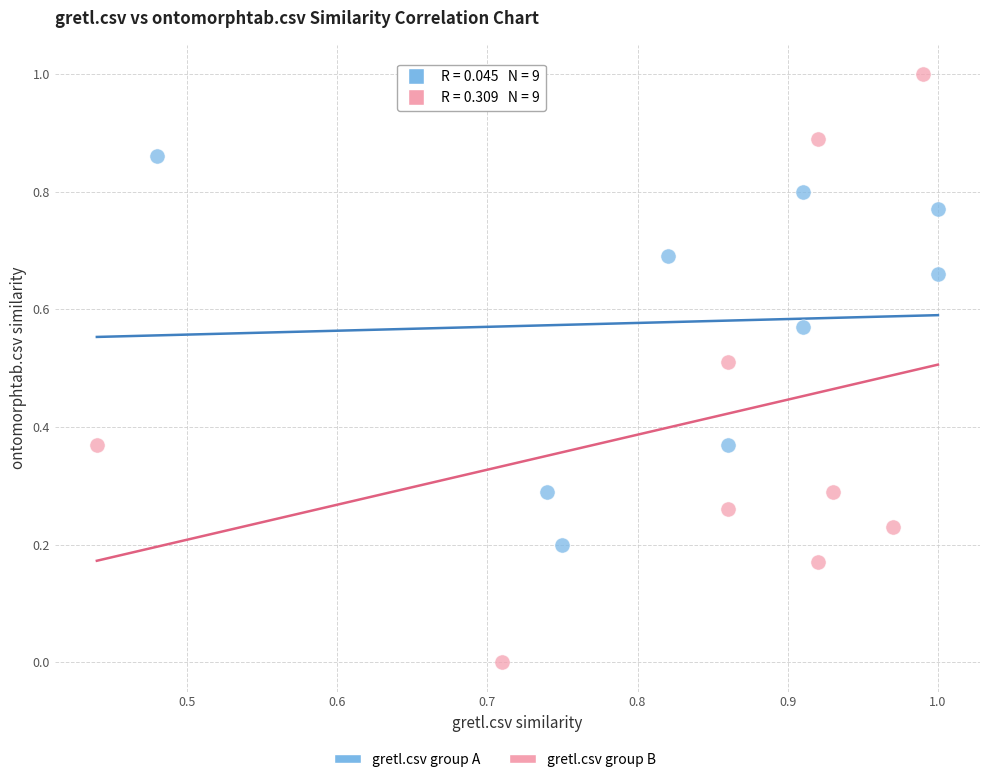

Which series has the largest Y range (max minus min)?

gretl.csv group B